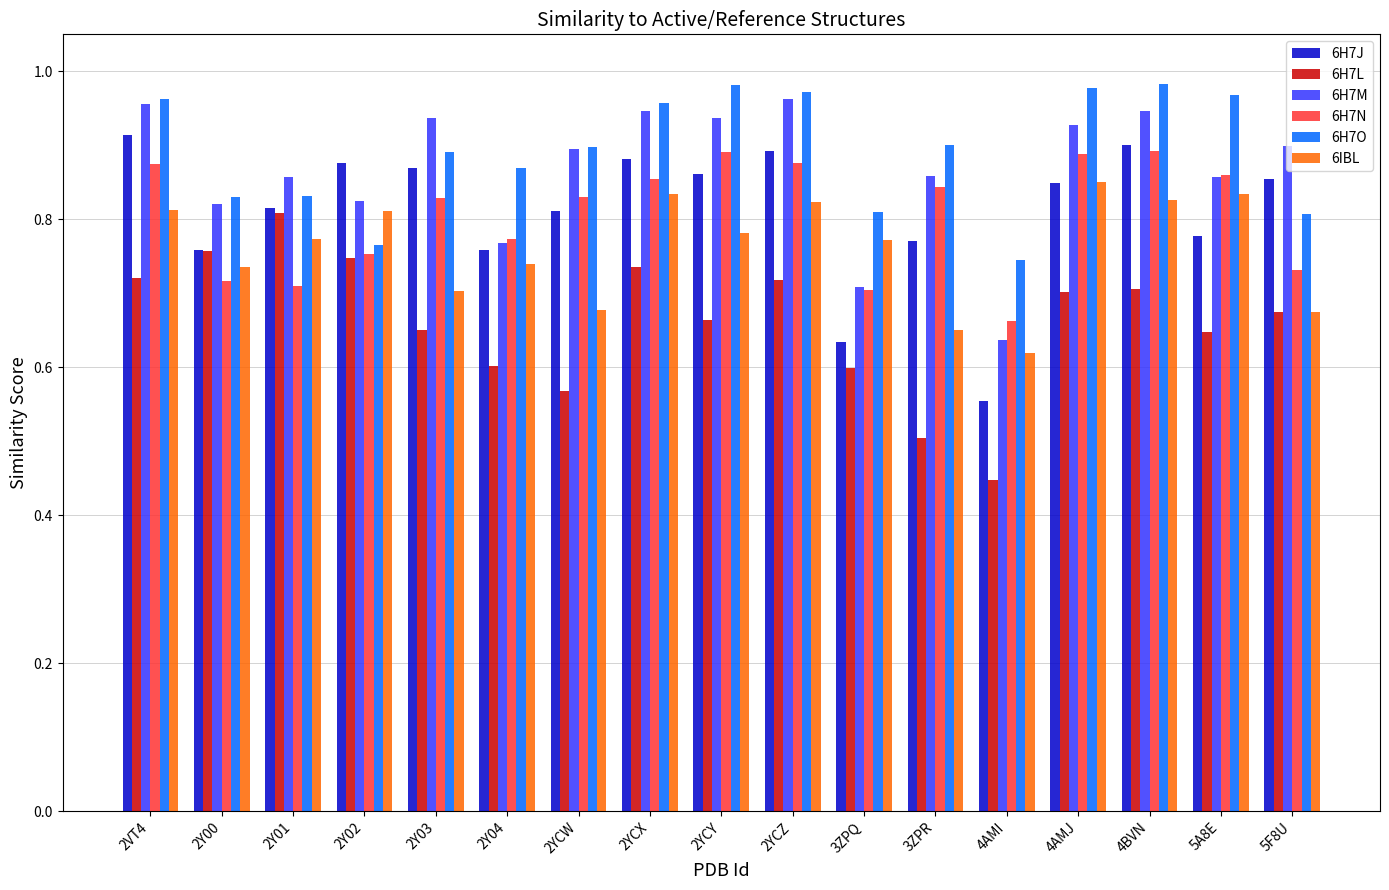

What is the spread (max minus min) of values at 2YCX?

0.2